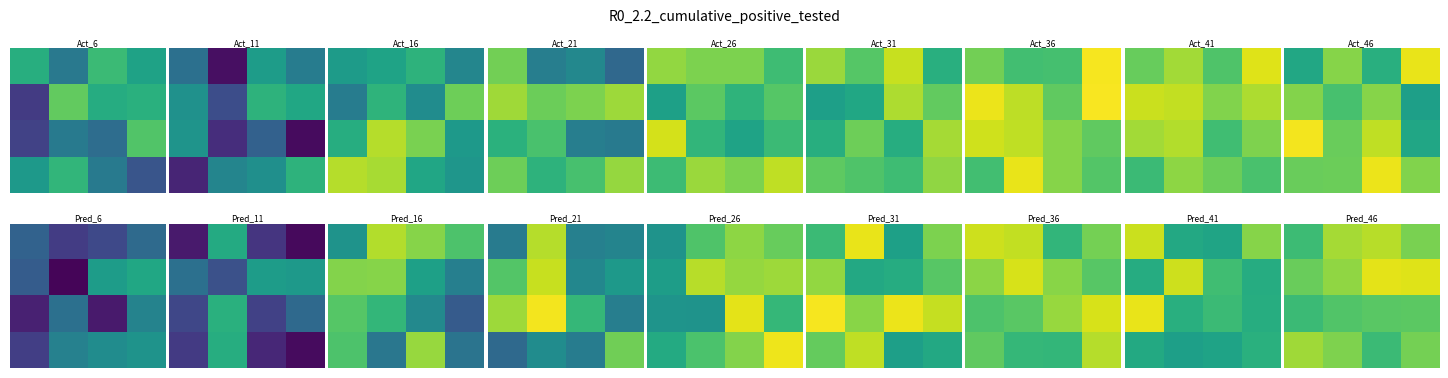

At which category is the sum across all series the highest?

3